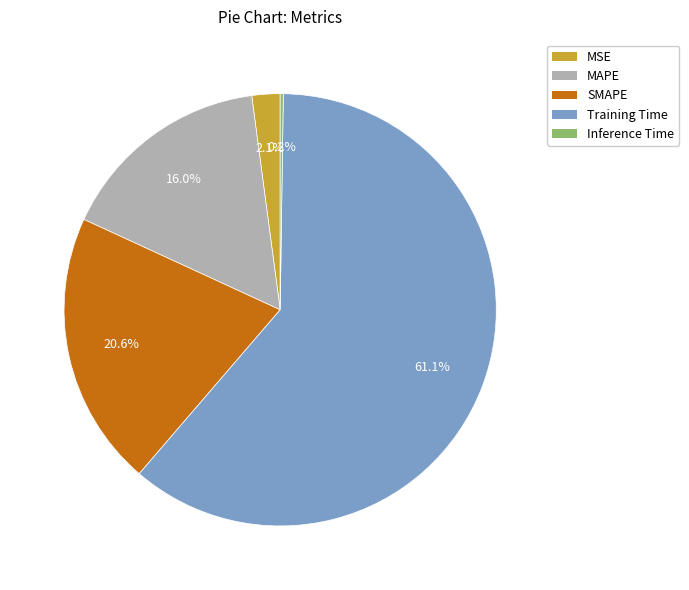

Which category accounts for the majority?

Training Time